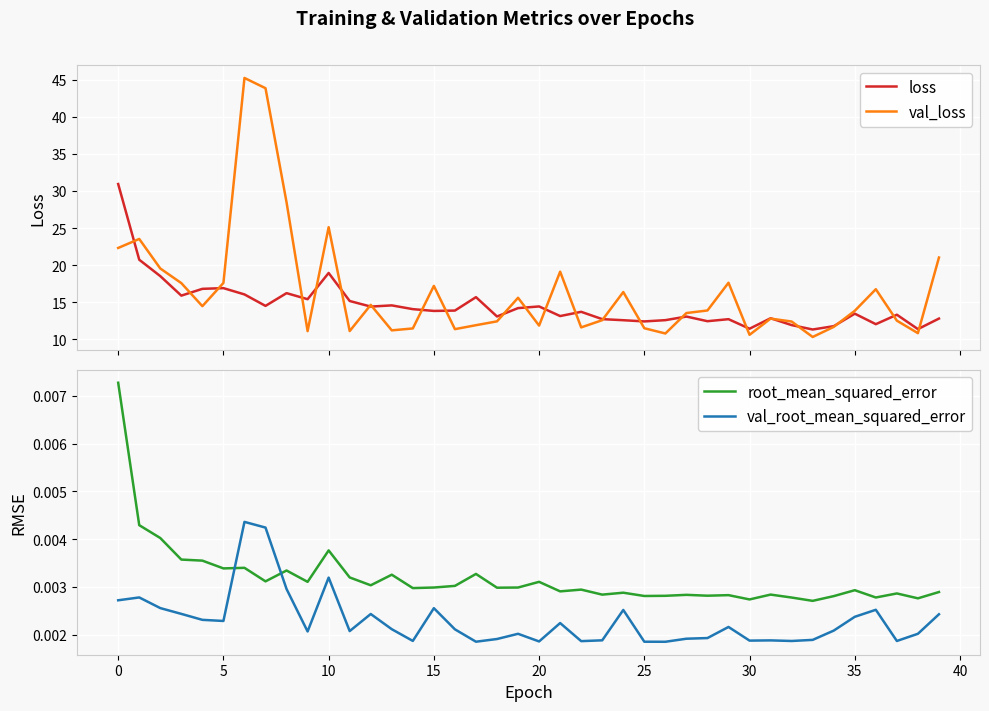

At how many categories does at least one series exceed 11?

40